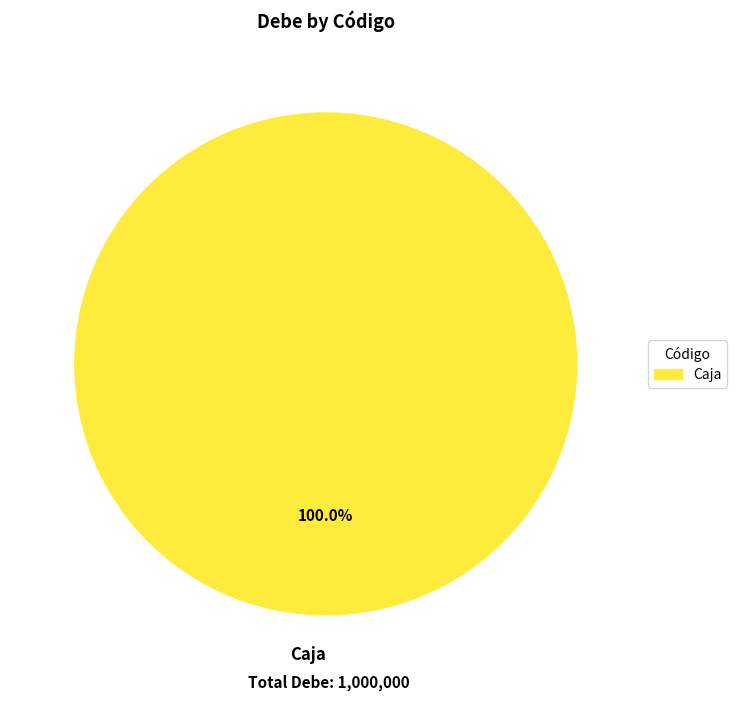

Rank the categories by value from highest to lowest.

Caja